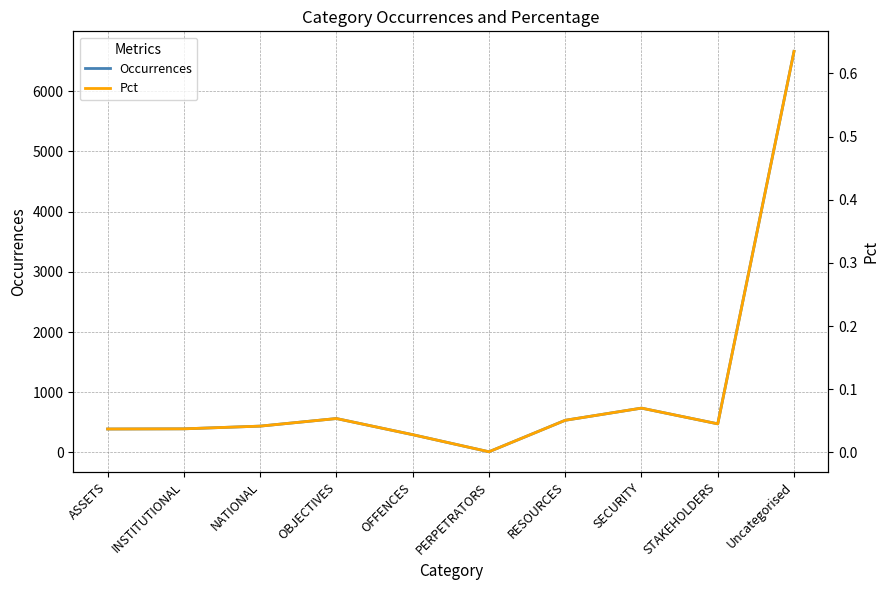

At which label does Occurrences first exceed 475?

OBJECTIVES